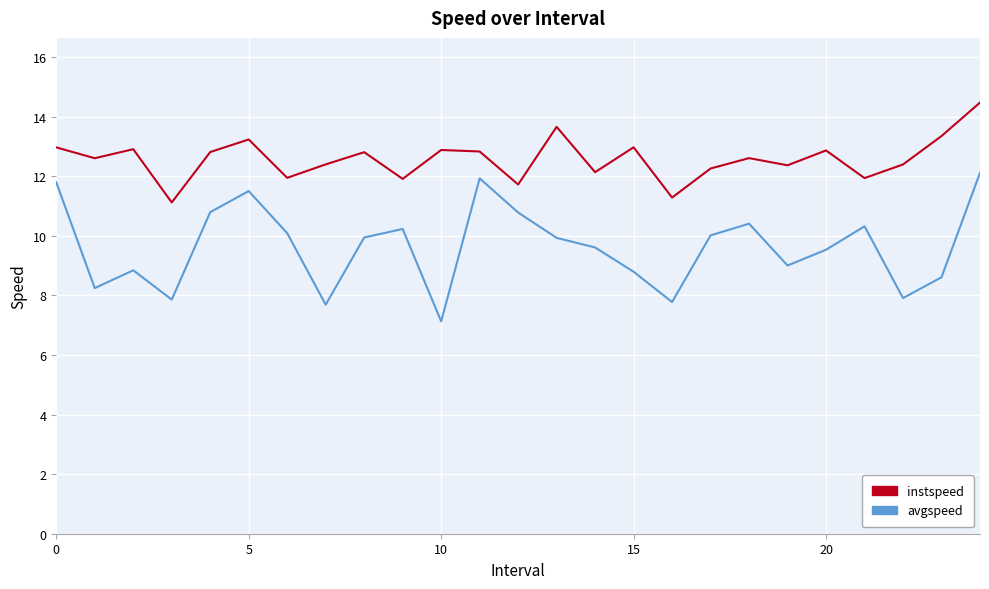

How many interior local peaks does the instspeed series have?

8